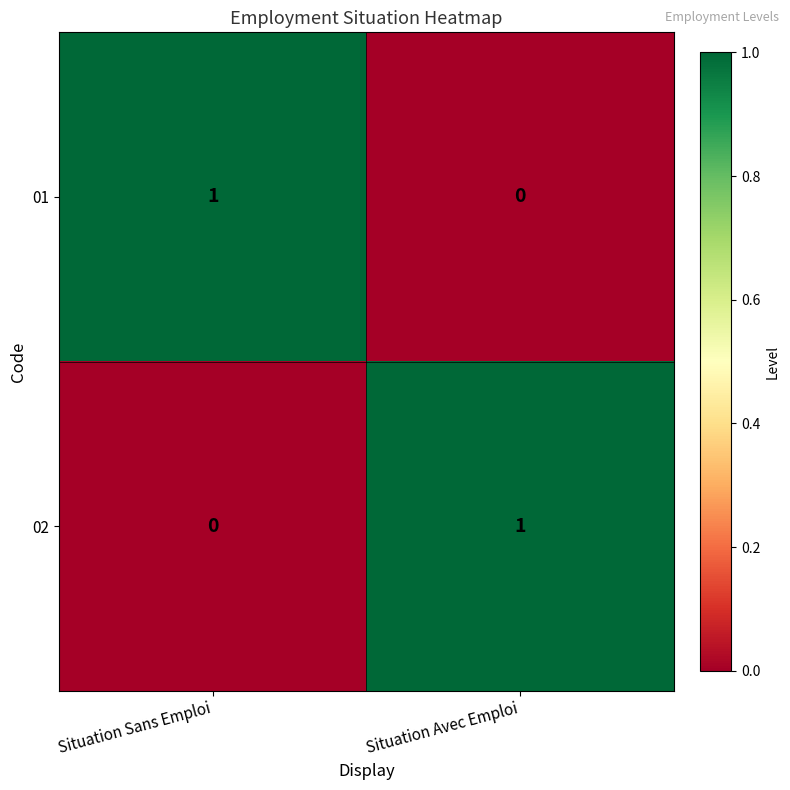

Count the number of data series in this chart.

2